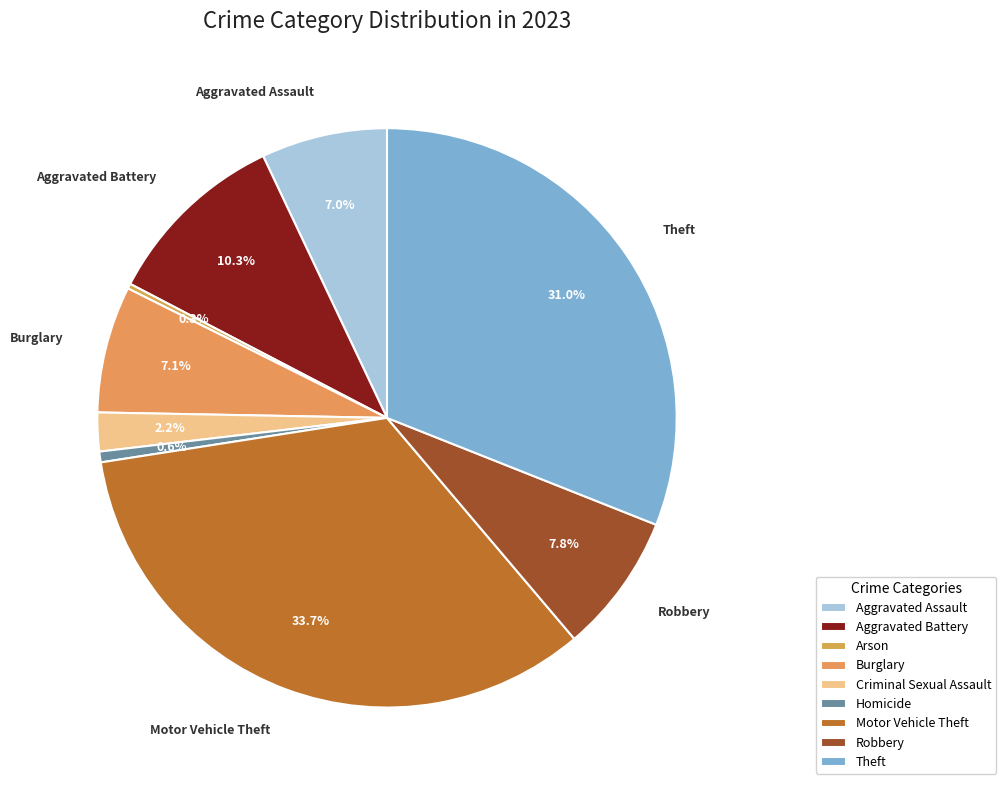

Is it true that Criminal Sexual Assault is 2% of the pie?

True